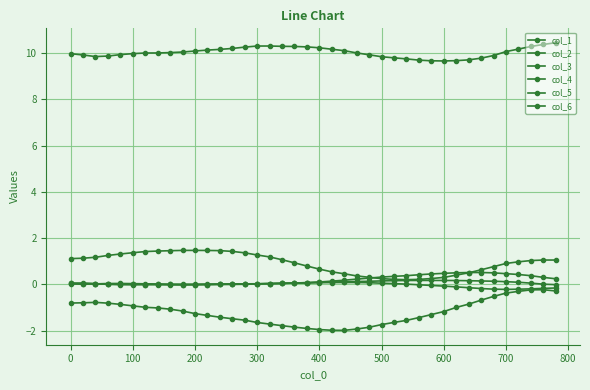

How many lines are shown in the chart?

6